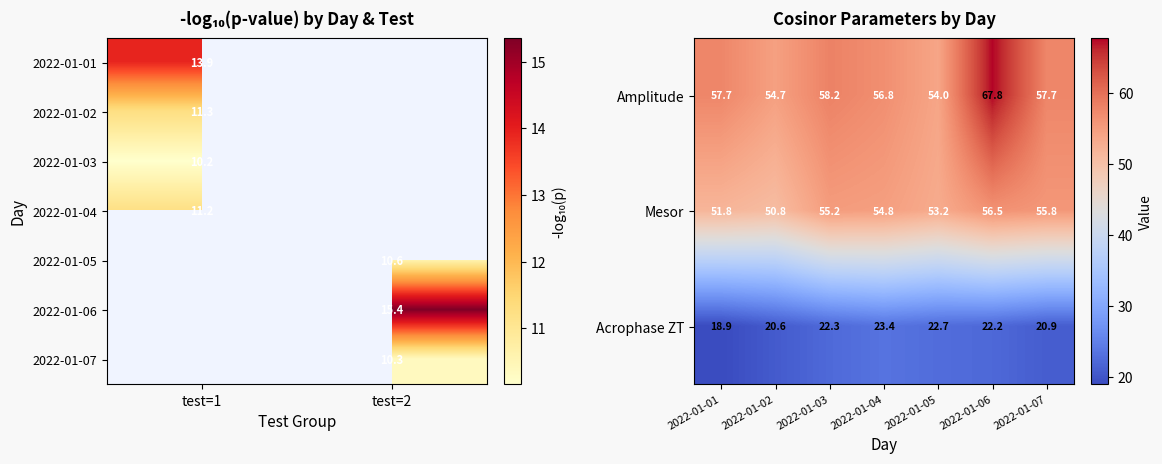

What is the sum of the Mesor values at 2022-01-03 and 2022-01-06?

111.7